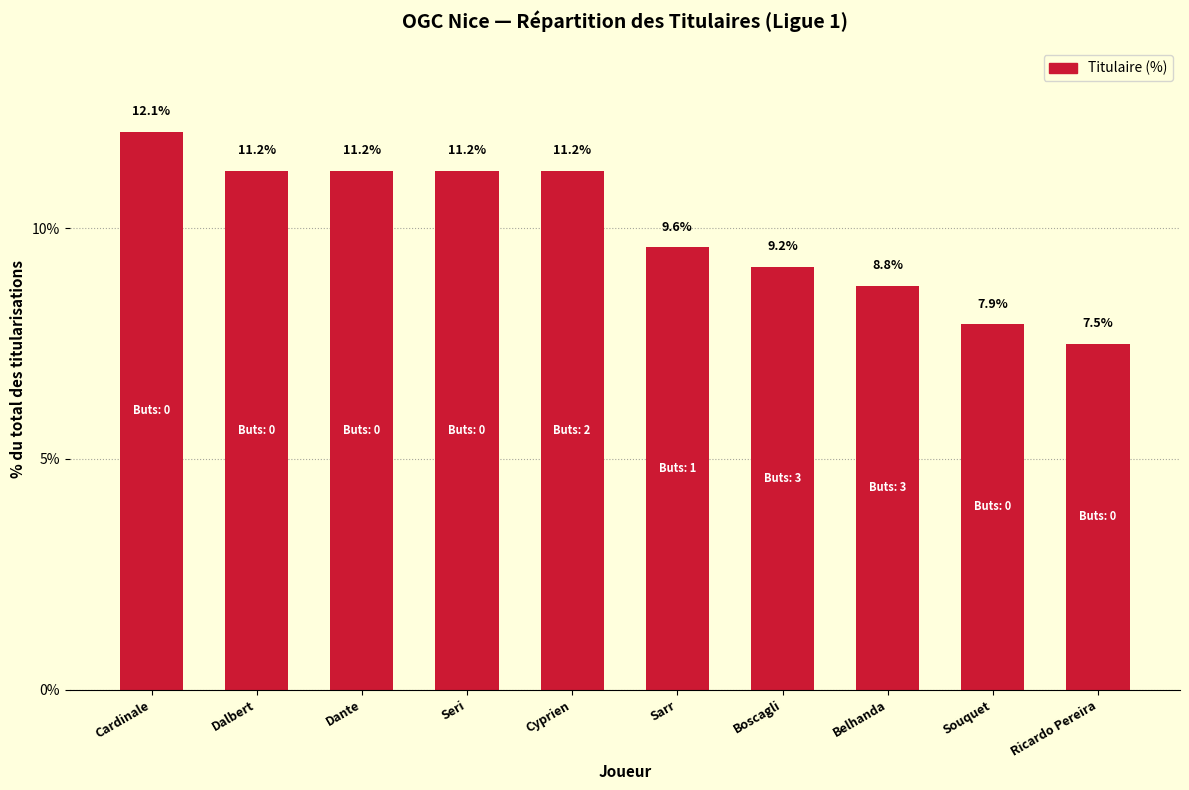

At which category does the chart reach its minimum across all series?

Ricardo Pereira